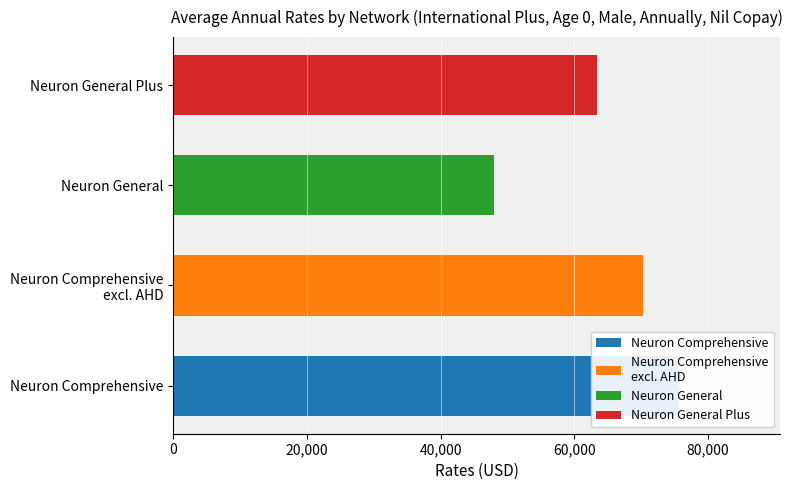

What is the average value?

64328.4